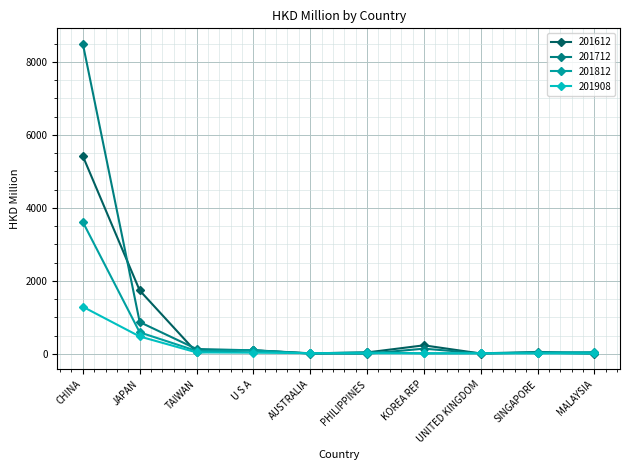

How many series are shown in this chart?

4